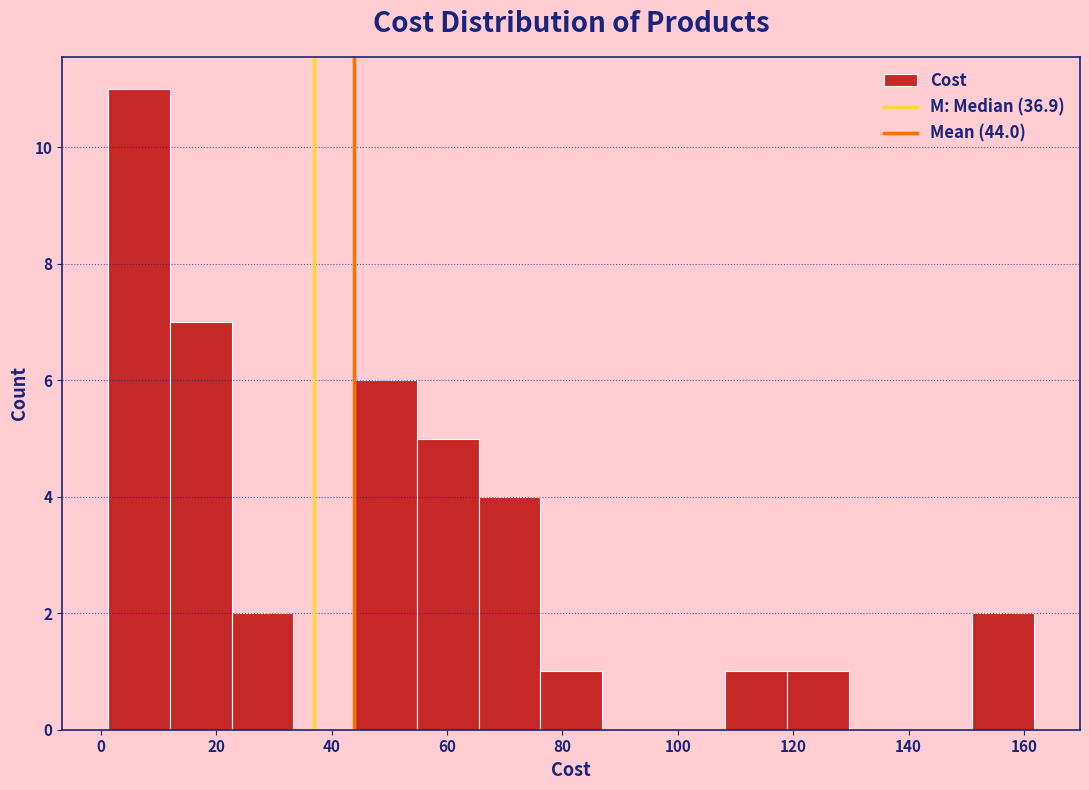

Reading left to right, transcribe this chart: for each bar, give the range it covers on the x-axis and its height. Neither the bar edges nor the heights are printed on the chart, so give them approximately, as read against the axes.

2 to 12: 11
12 to 22: 7
22 to 34: 2
34 to 44: 0
44 to 54: 6
54 to 66: 5
66 to 76: 4
76 to 86: 1
86 to 98: 0
98 to 108: 0
108 to 118: 1
118 to 130: 1
130 to 140: 0
140 to 152: 0
152 to 162: 2